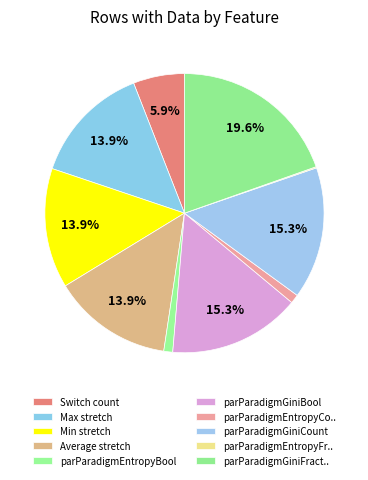

Is it true that Min stretch is 1% of the pie?

False